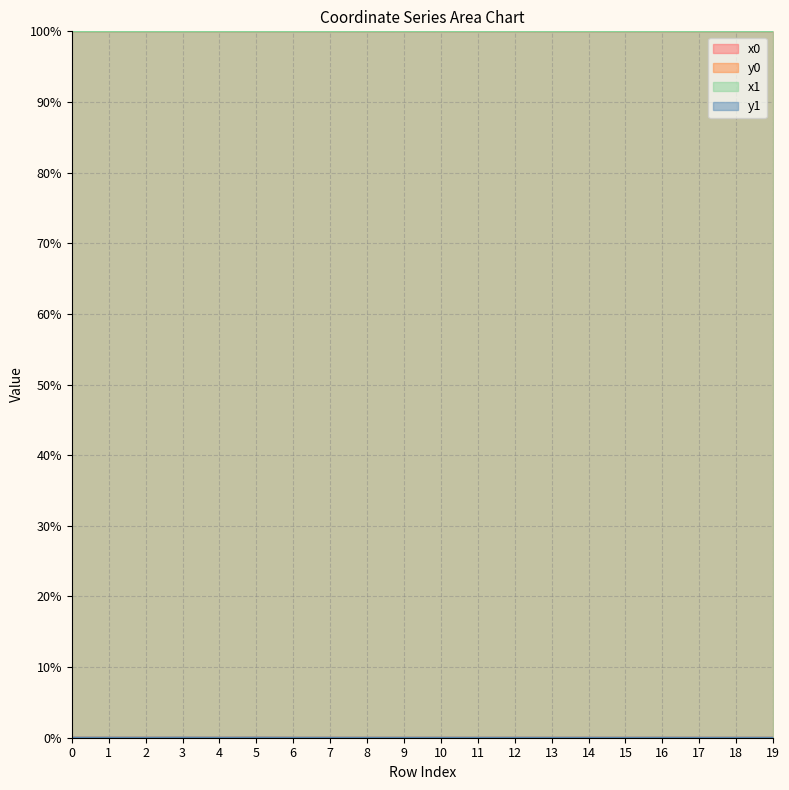

At which category does y0 reach its first local valley?

2